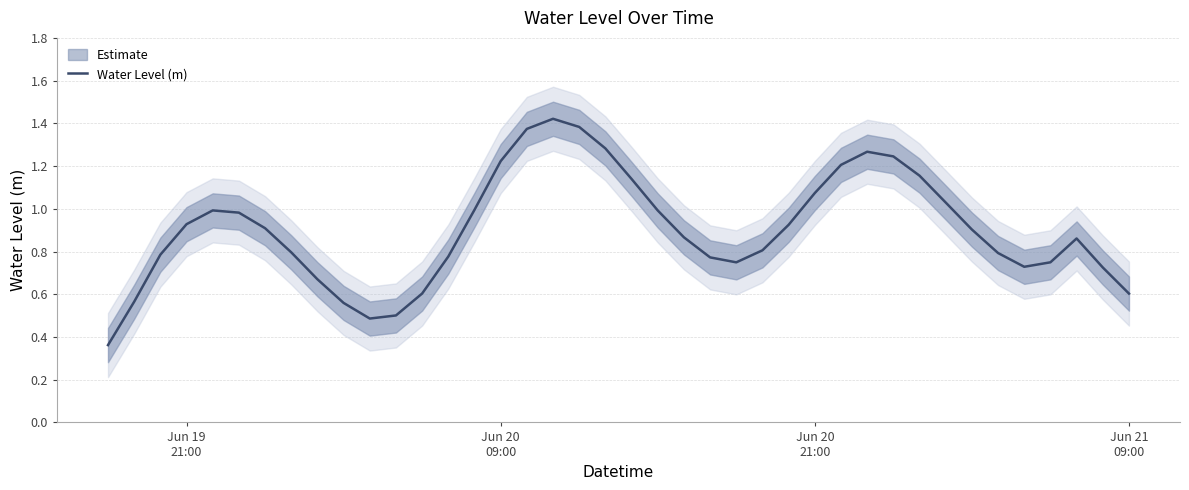

True or false: the data shows 0.5 at 22.

False